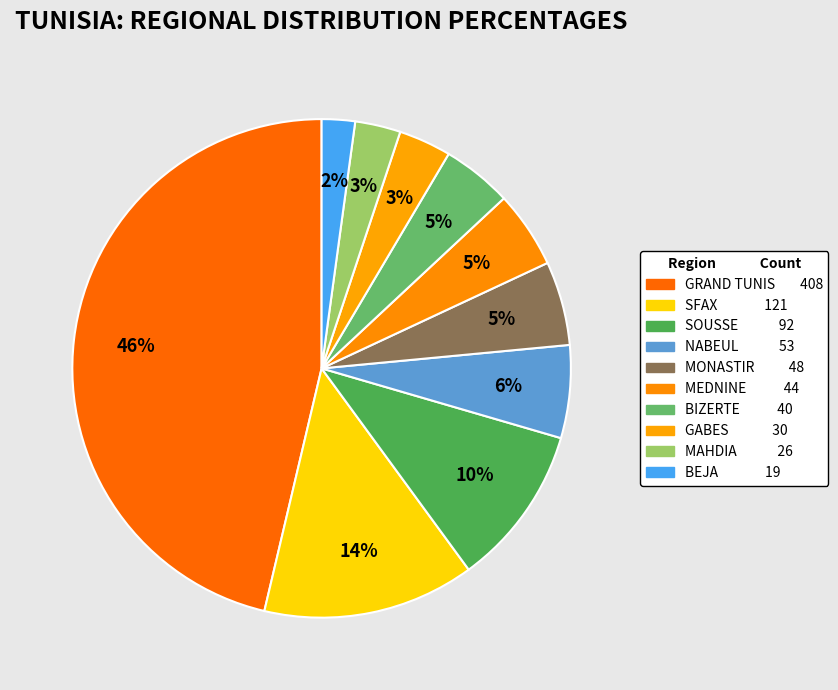

How many slices are in this pie chart?

10